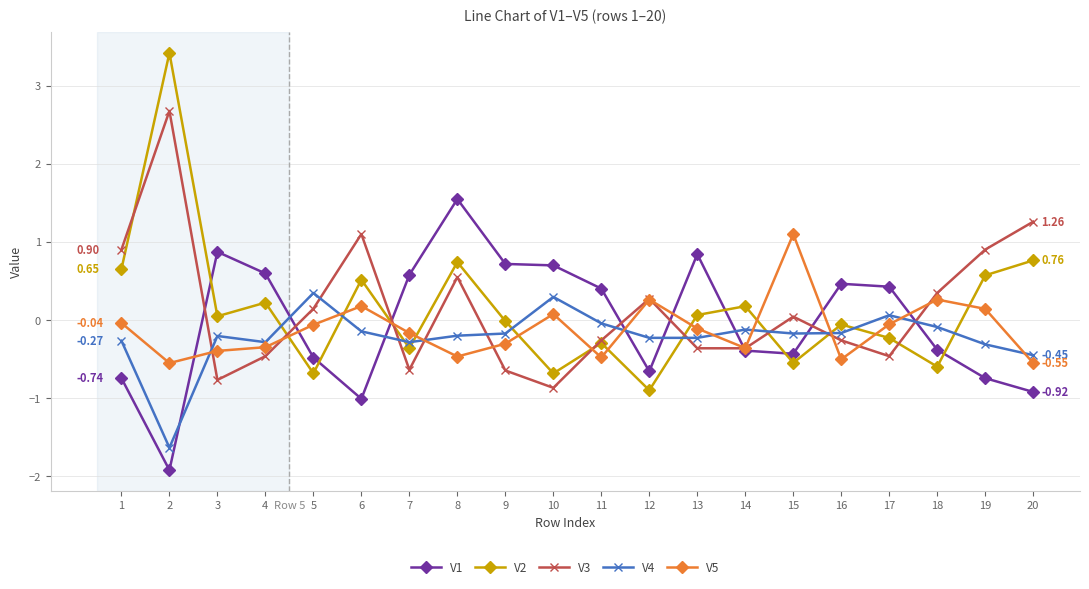

At which category does V2 reach its first local peak?

2